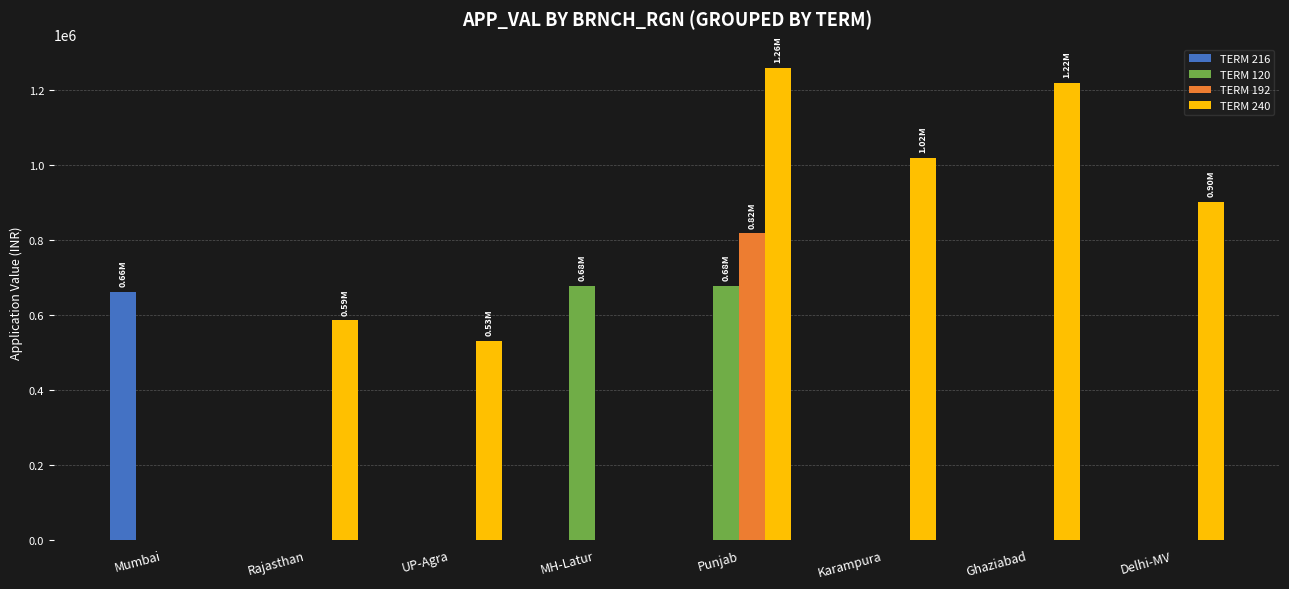

What is the total value across all series at UP-Agra?

531050